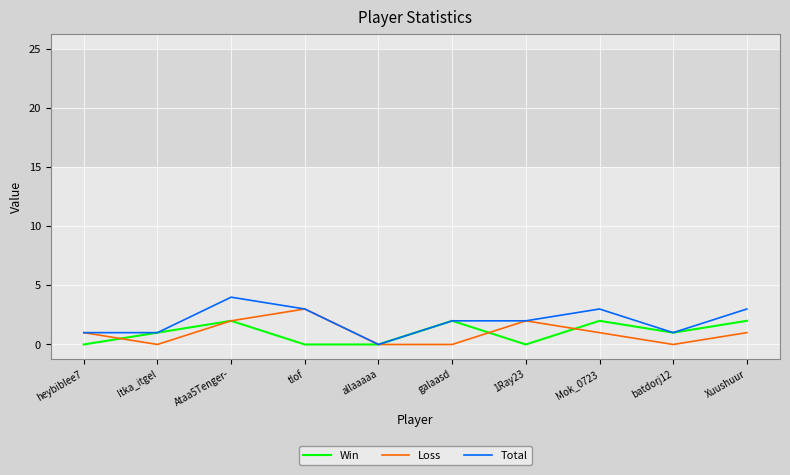

Which series changed the most between Mok_0723 and batdorj12?

Total